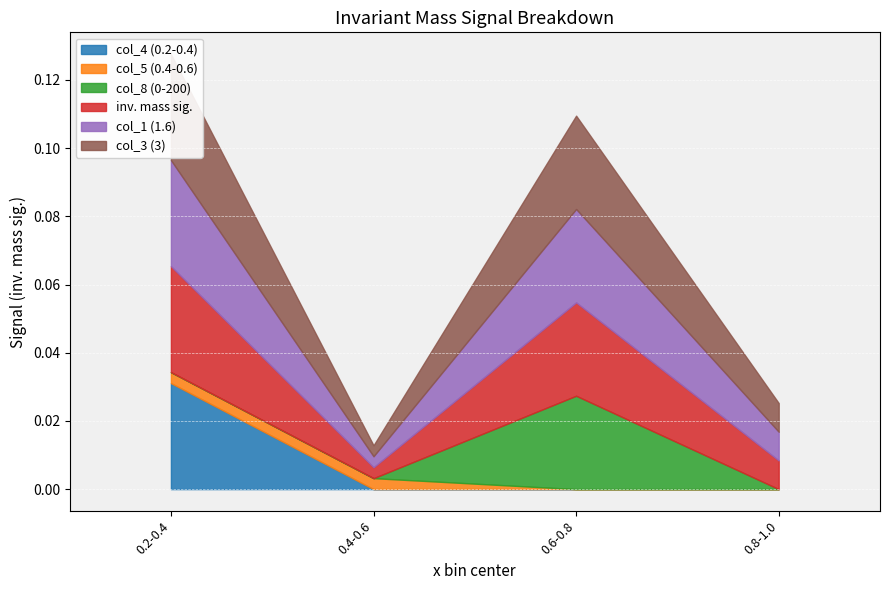

Which series has the widest spread of values?

col_4 (0.2-0.4)